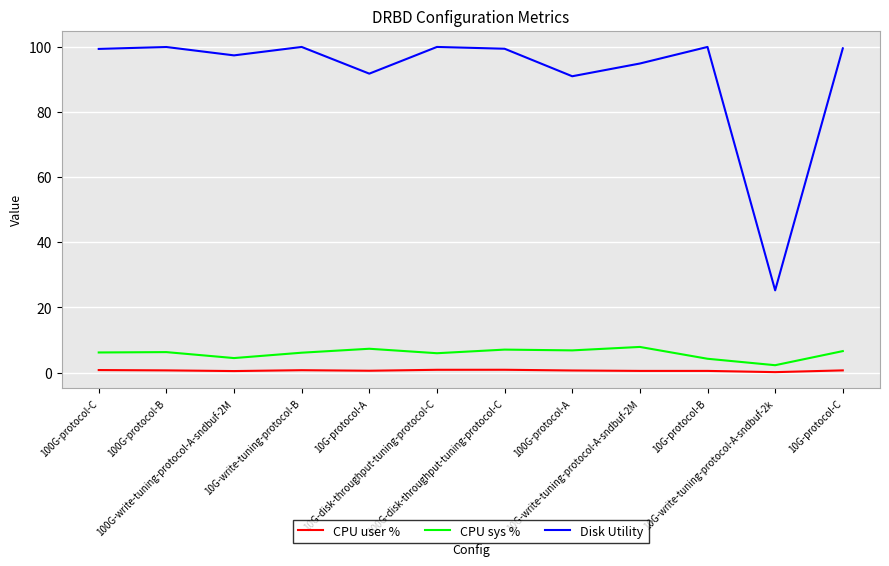

What is the average value of the CPU sys % series?

5.9